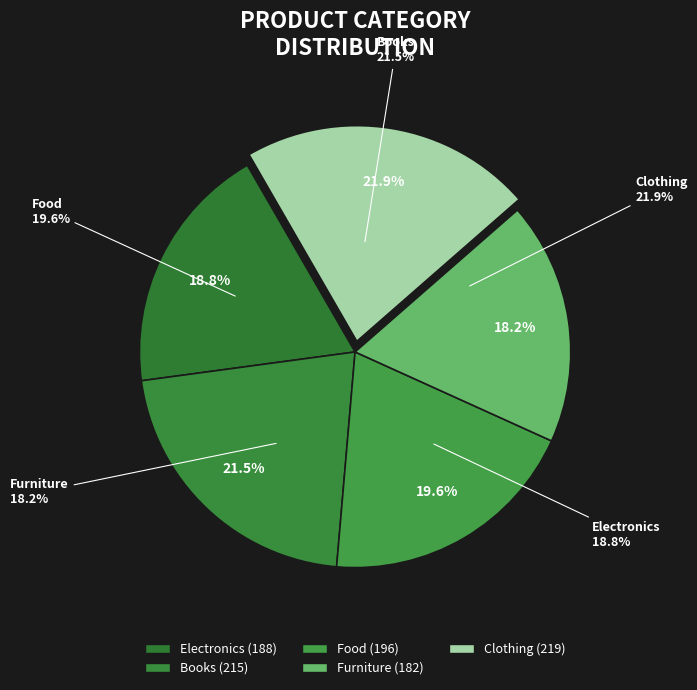

Which slice is the smallest?

Furniture